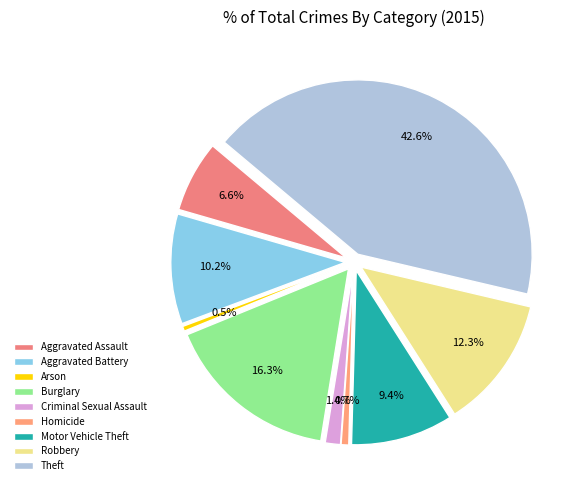

What percentage is the Homicide slice, to the nearest percent?

1%